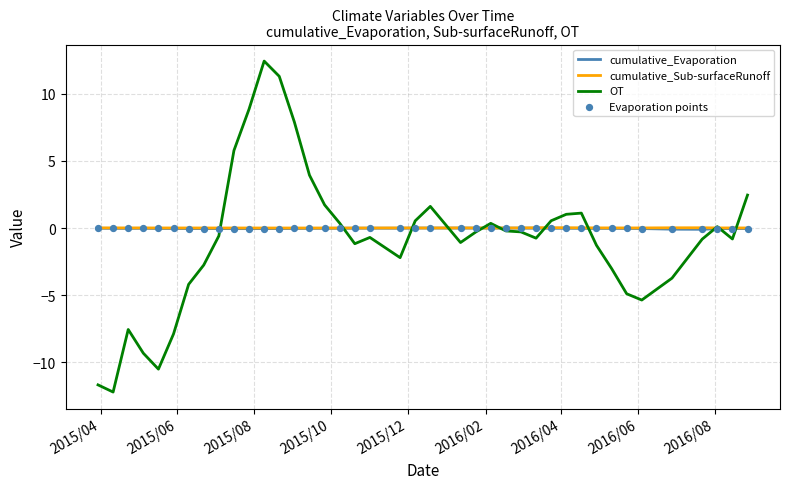

Which series has the largest range (max minus min)?

OT